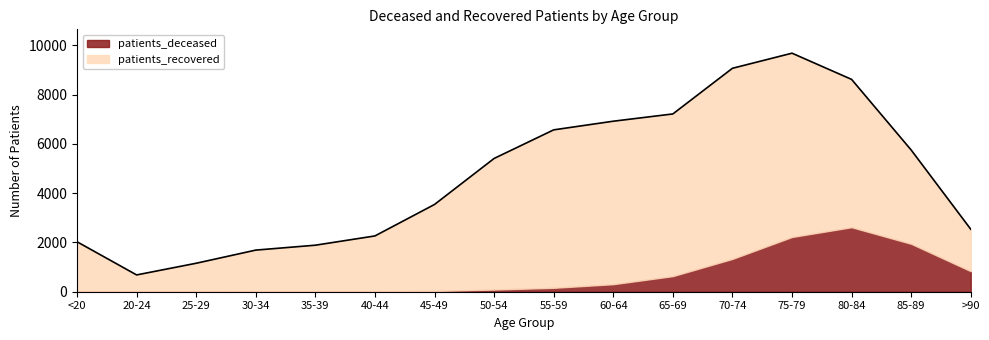

What is the highest value of the patients_recovered series?

7740